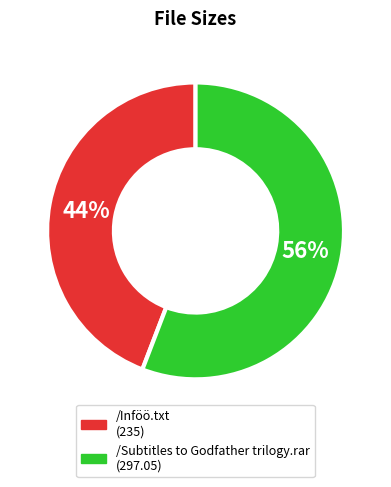

The /Inföö.txt slice represents 44% of the pie. True or false?

True